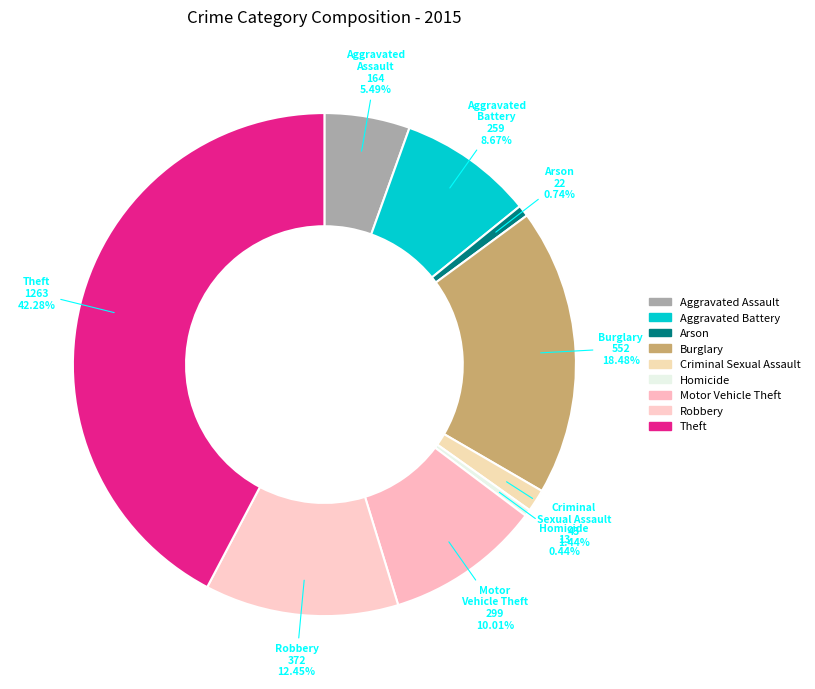

Does any single category account for the majority?

No